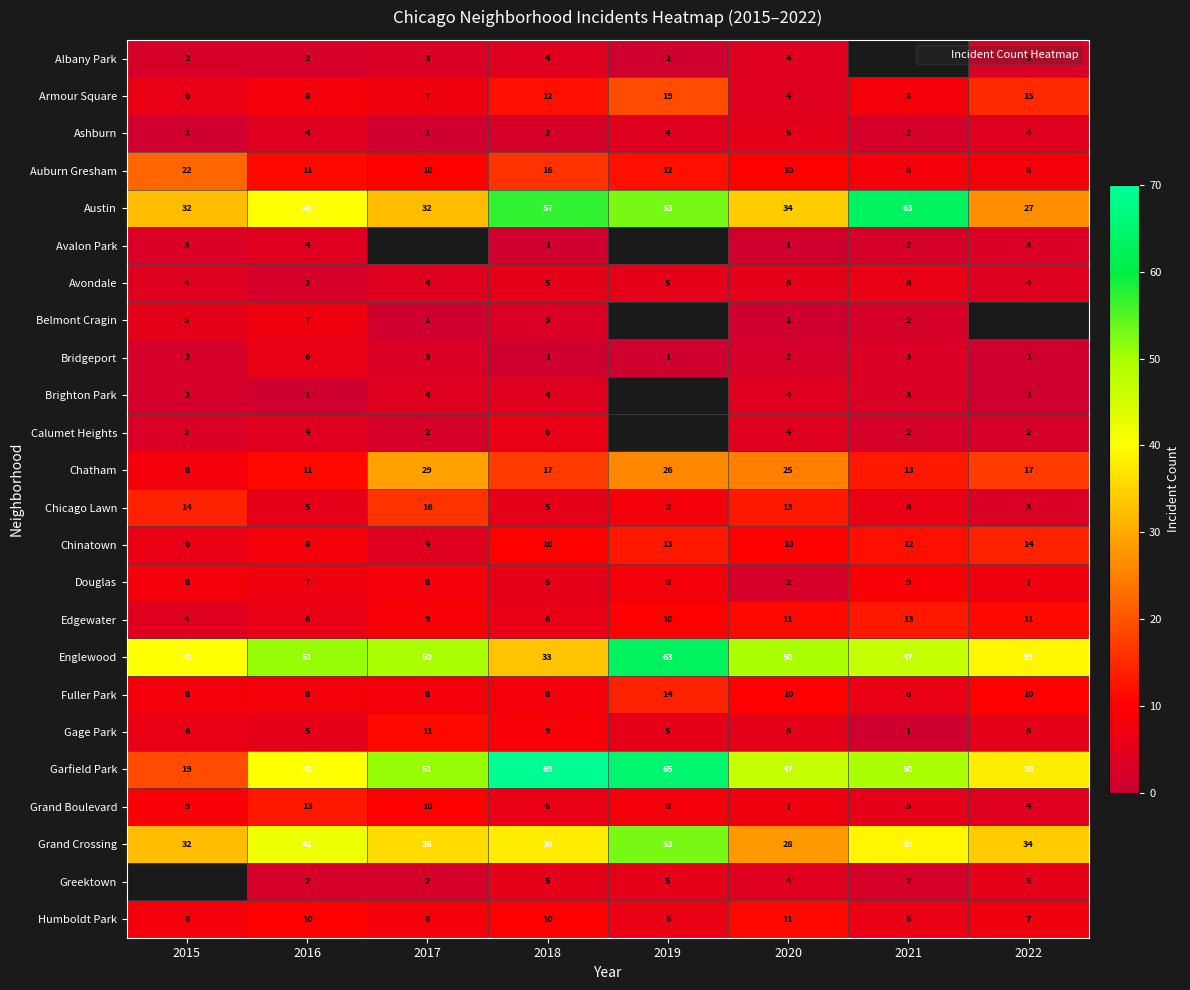

Which series has the largest total across all categories?

Garfield Park